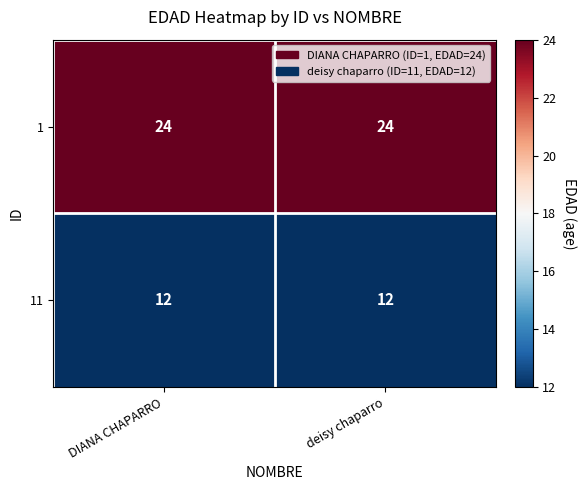

Between DIANA CHAPARRO and deisy chaparro, which is larger?

DIANA CHAPARRO